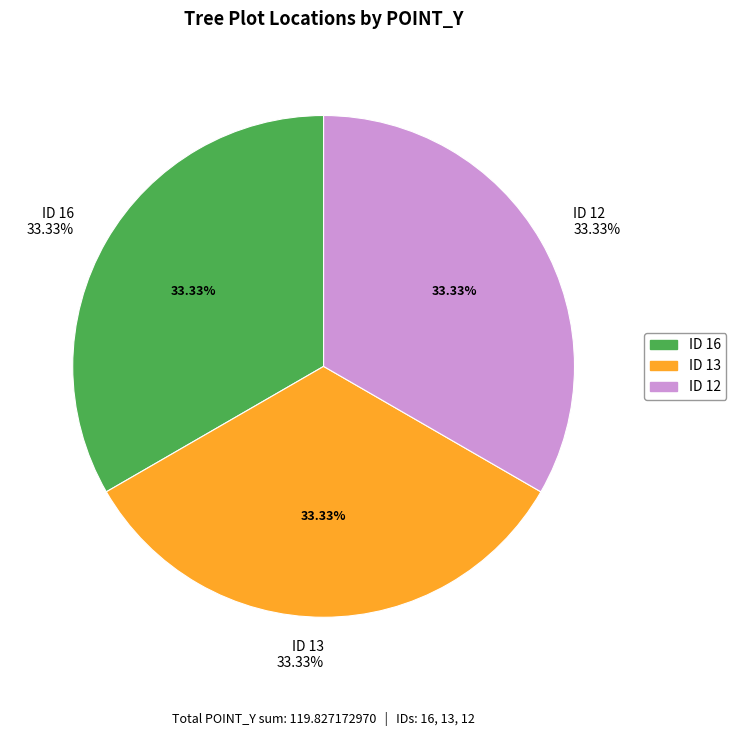

The 12 slice represents 44% of the pie. True or false?

False